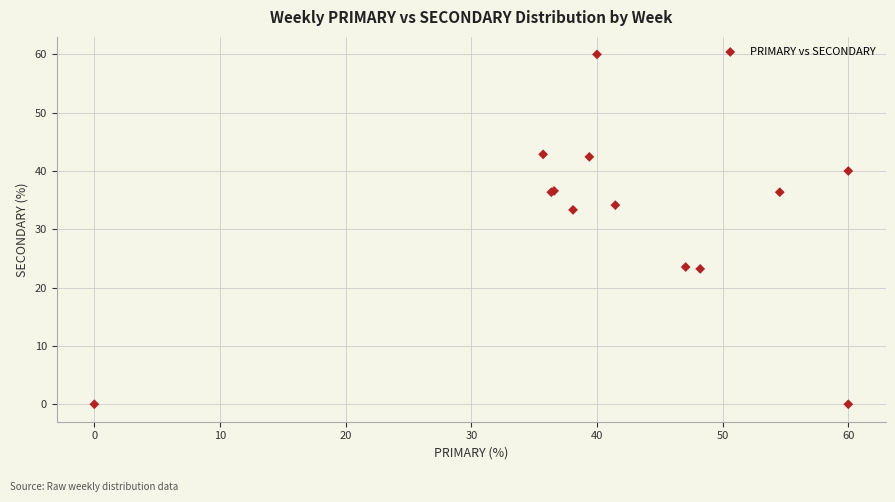

What Y value in the scatter plot is closest to 30?

33.3